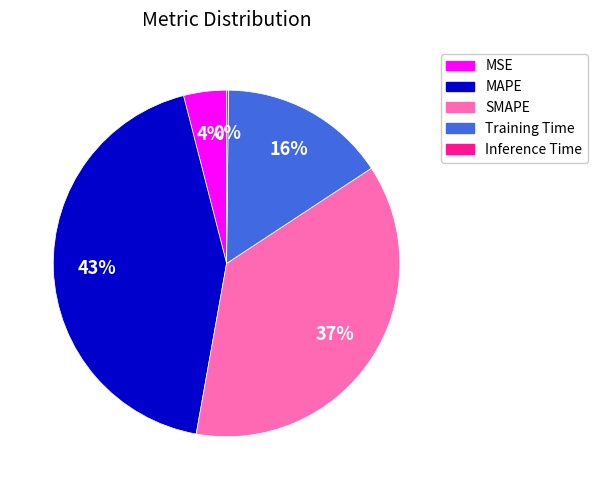

Is there any slice that represents more than half of the pie?

No